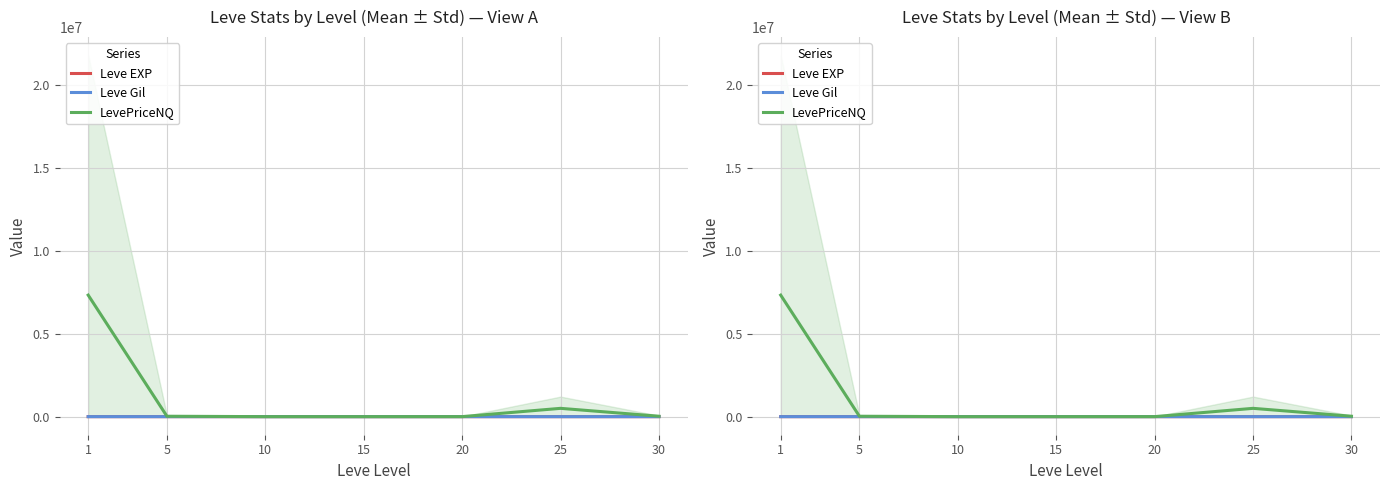

What are all the series names shown in the legend?

Leve EXP, Leve Gil, LevePriceNQ